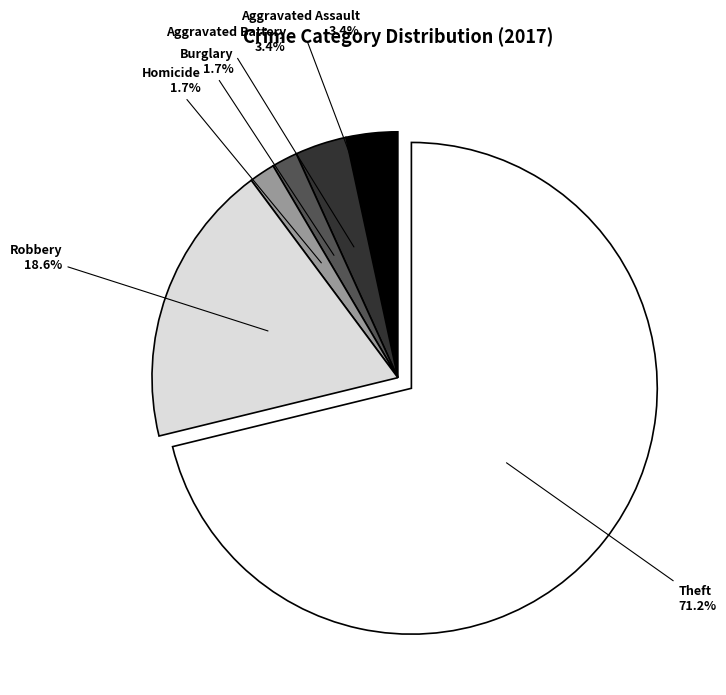

Which slice is the largest?

Theft